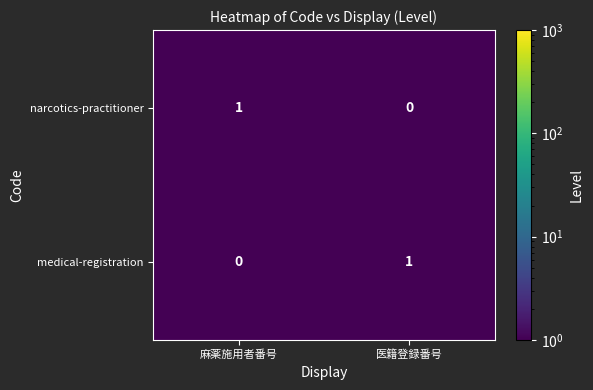

At which label is narcotics-practitioner closest to 0?

医籍登録番号